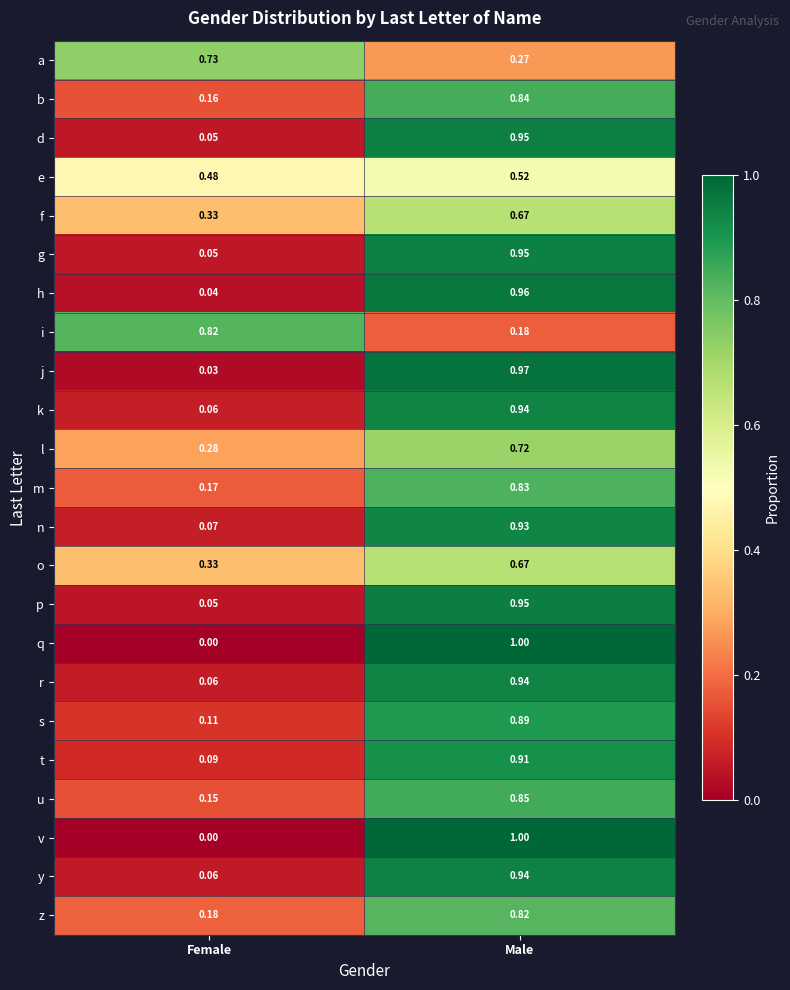

Which category has the highest value in the u series?

Male